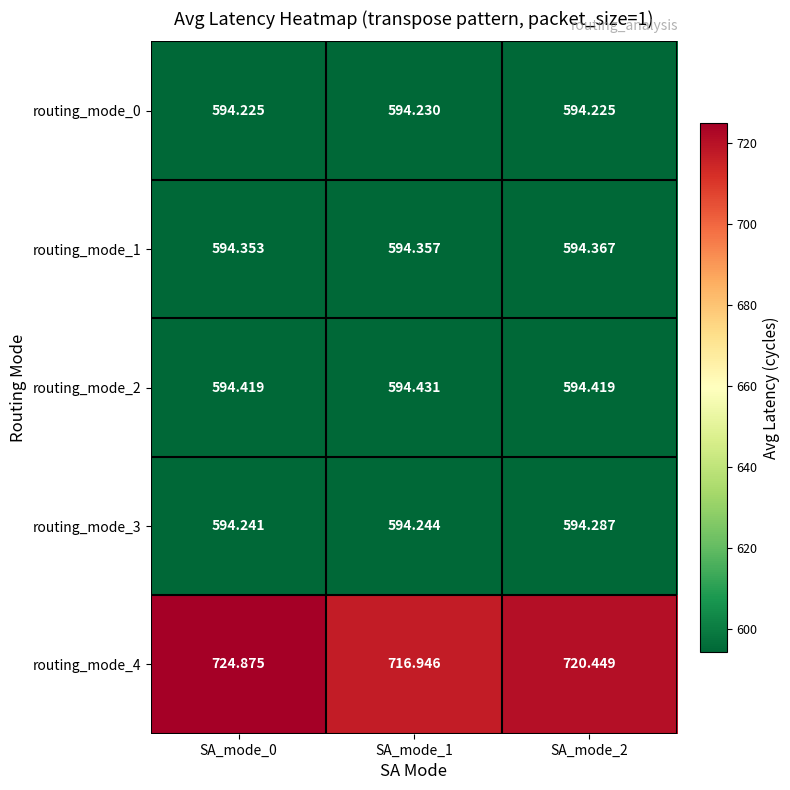

What is the total value across all series at SA_mode_0?

3102.1